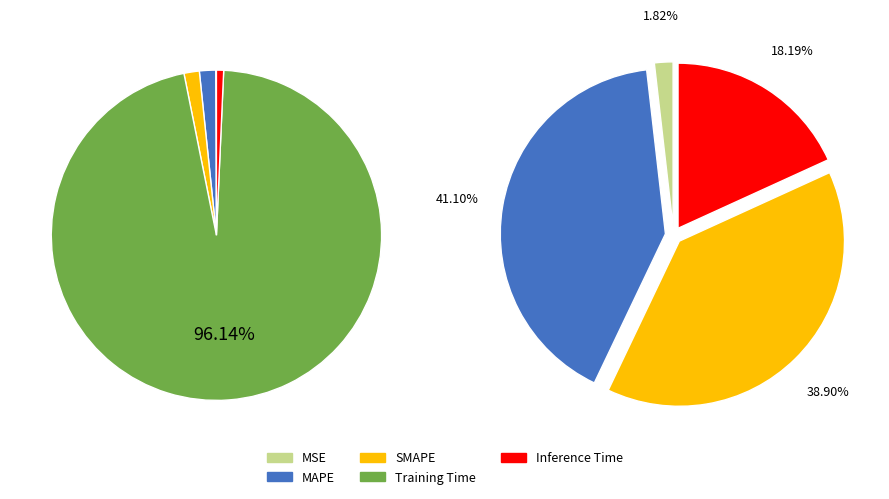

To the nearest percent, what is the difference between the largest and smallest slice percentages?

96%